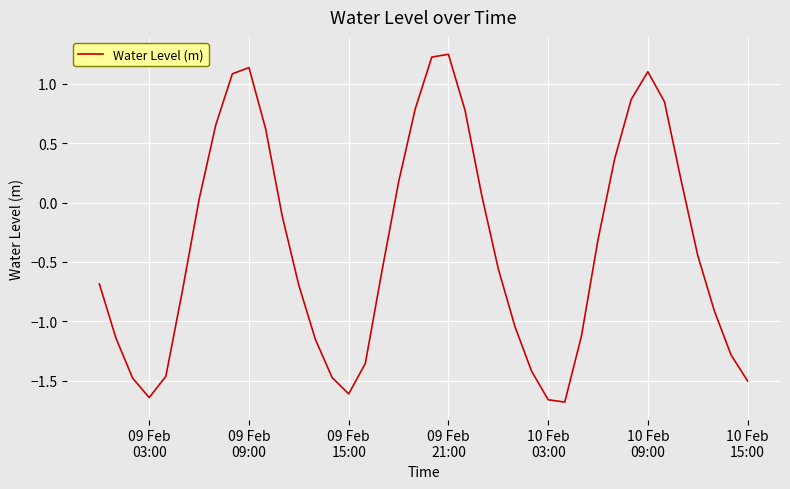

What is the difference between the maximum and minimum values?

2.9